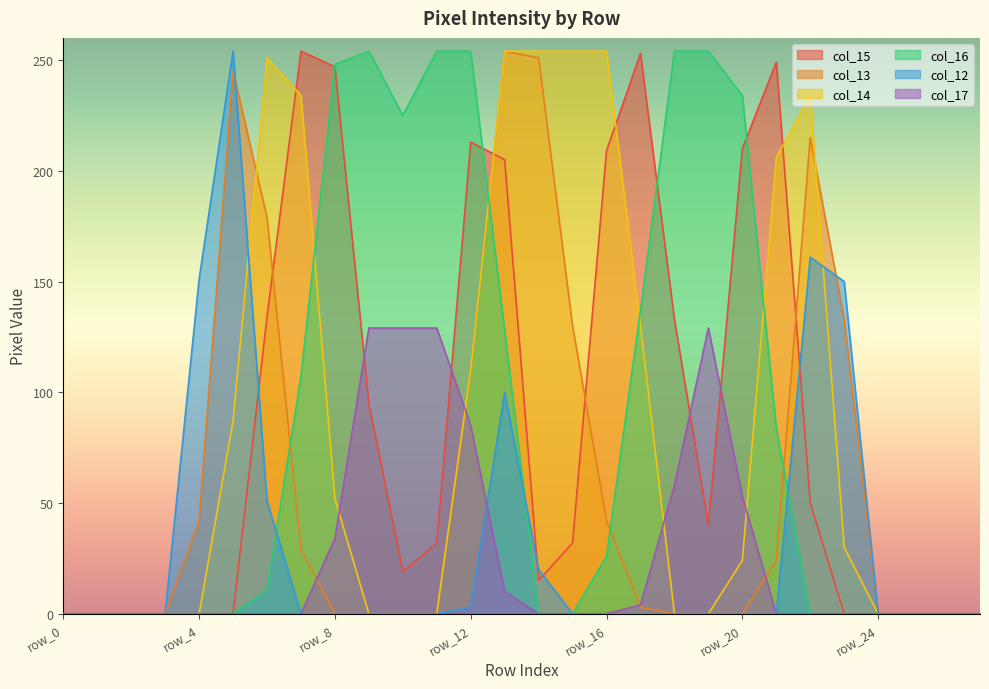

The col_16 series shows 0 at row_27. True or false?

True